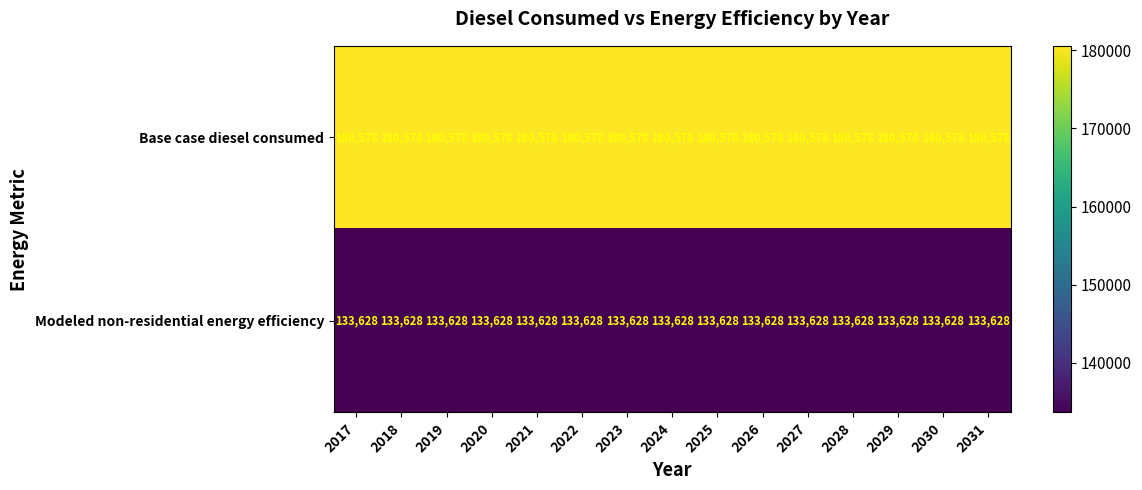

What is the spread (max minus min) of values at 2022?

46950